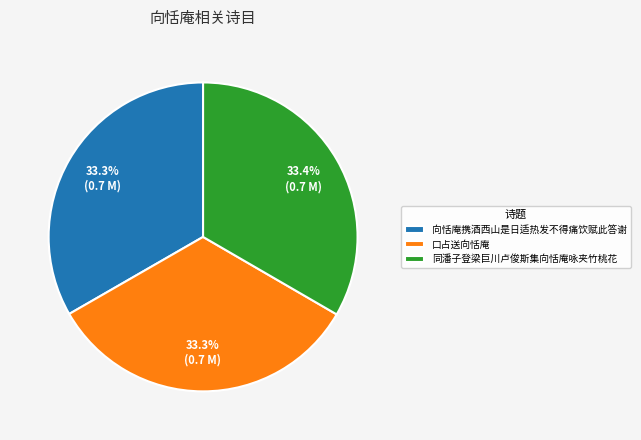

What is the ratio of the value at 向恬庵携酒西山是日适热发不得痛饮赋此答谢 to the value at 口占送向恬庵?

1.0